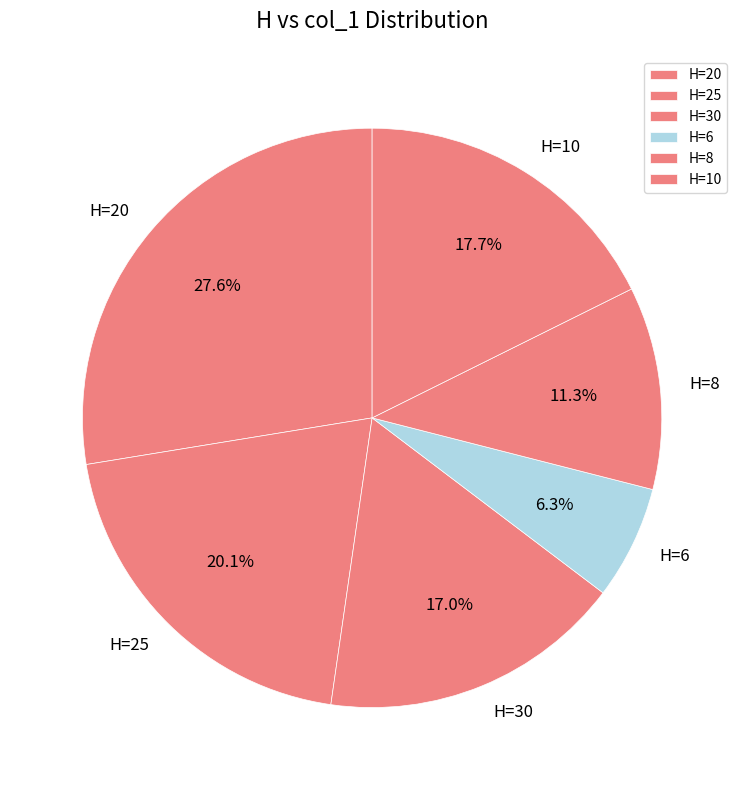

Combined, do H=20 and H=8 account for over 50%?

No